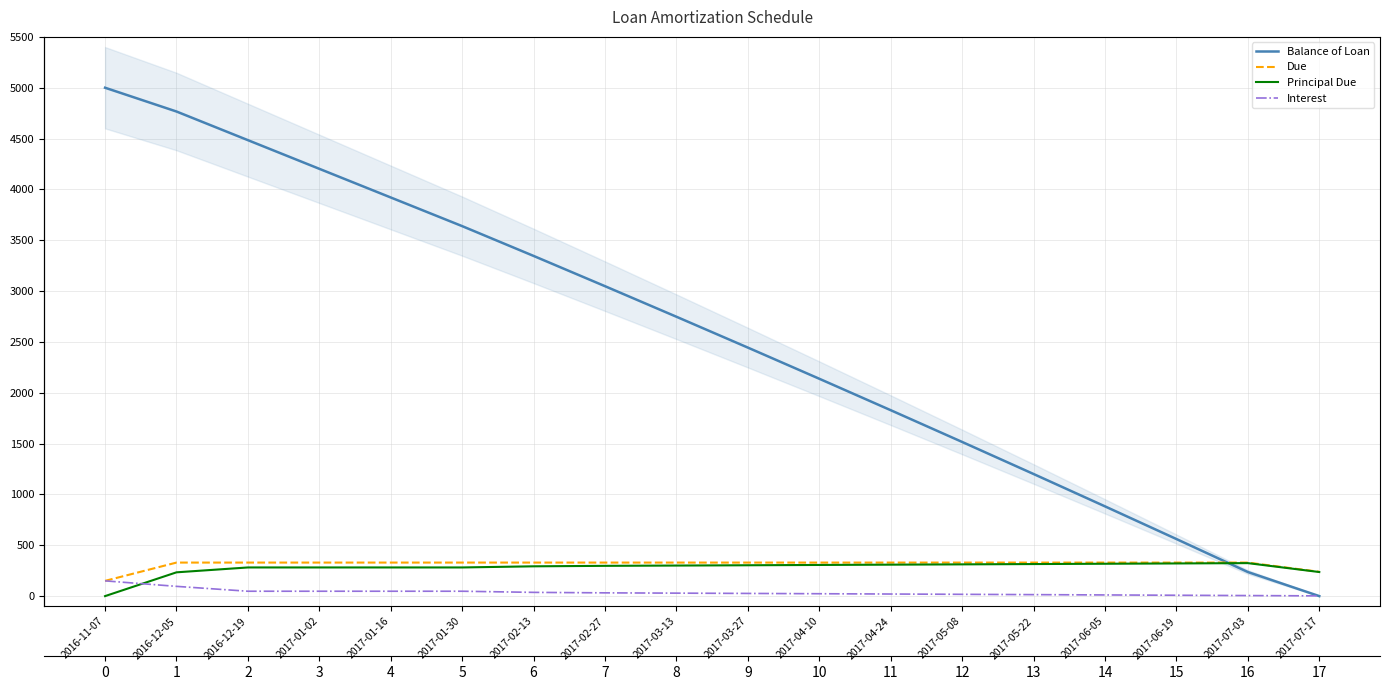

Is the value of Interest at 2017-01-30 greater than the value of Due at 2017-01-02?

No